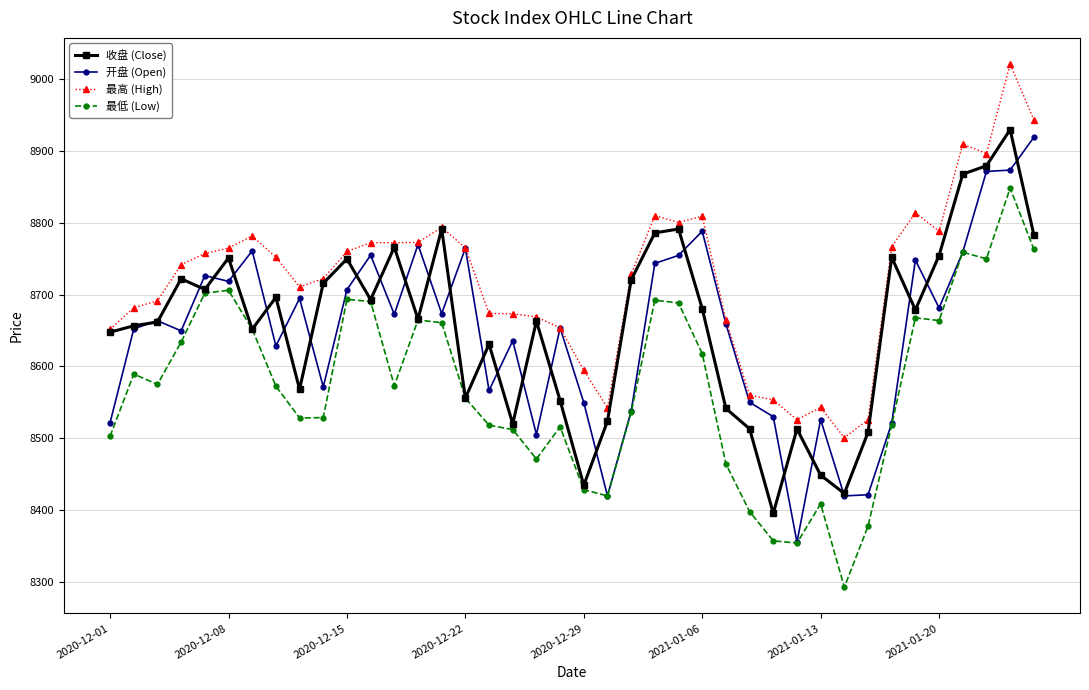

Rank the series by their maximum value, from lowest to highest.

最低 (Low), 开盘 (Open), 收盘 (Close), 最高 (High)